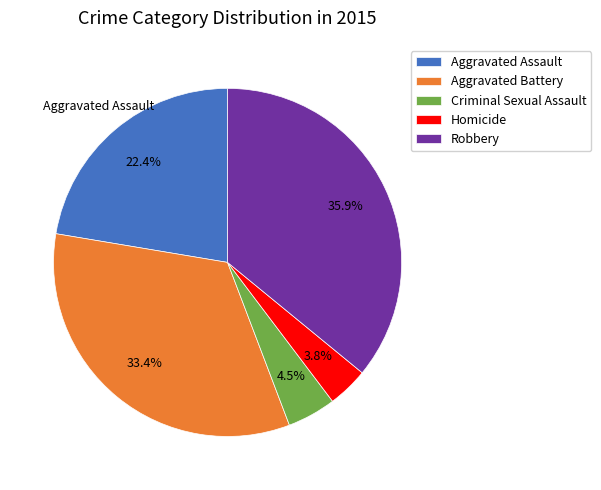

What is the total percentage of Aggravated Battery and Aggravated Assault?

55.8%